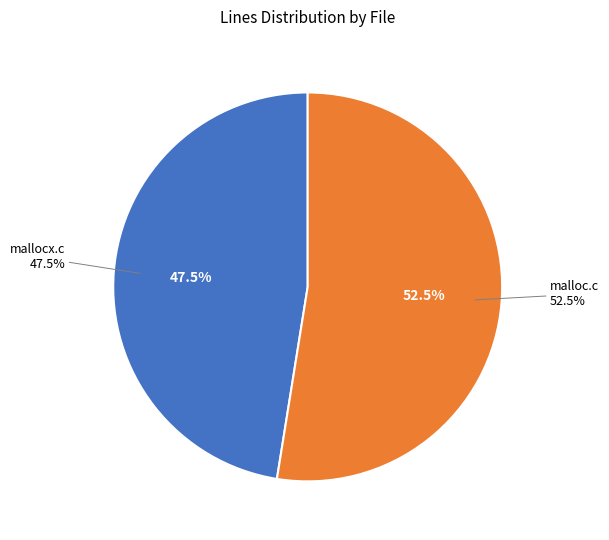

Which slice is the largest?

malloc.c